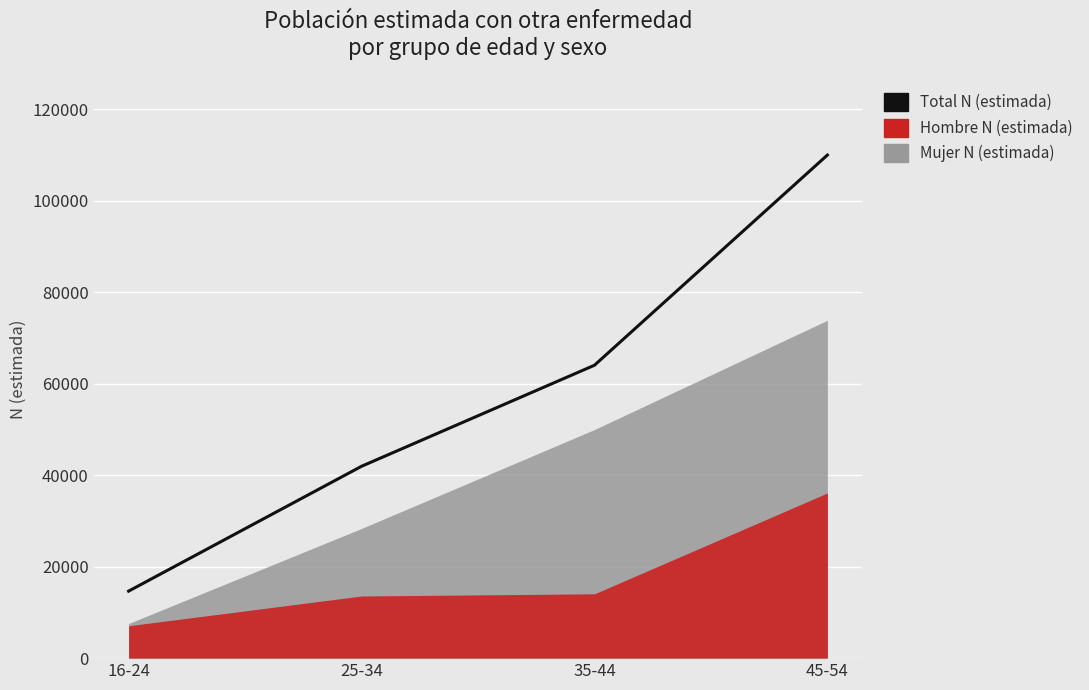

Rank the categories by value from highest to lowest.

45-54, 35-44, 25-34, 16-24